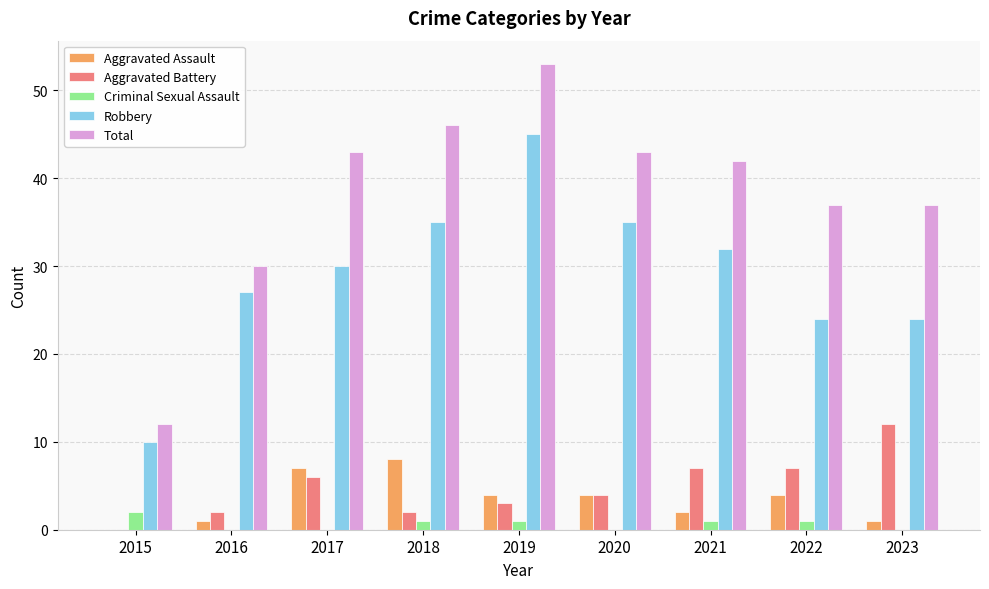

Where does the Total series first go above 42?

2017